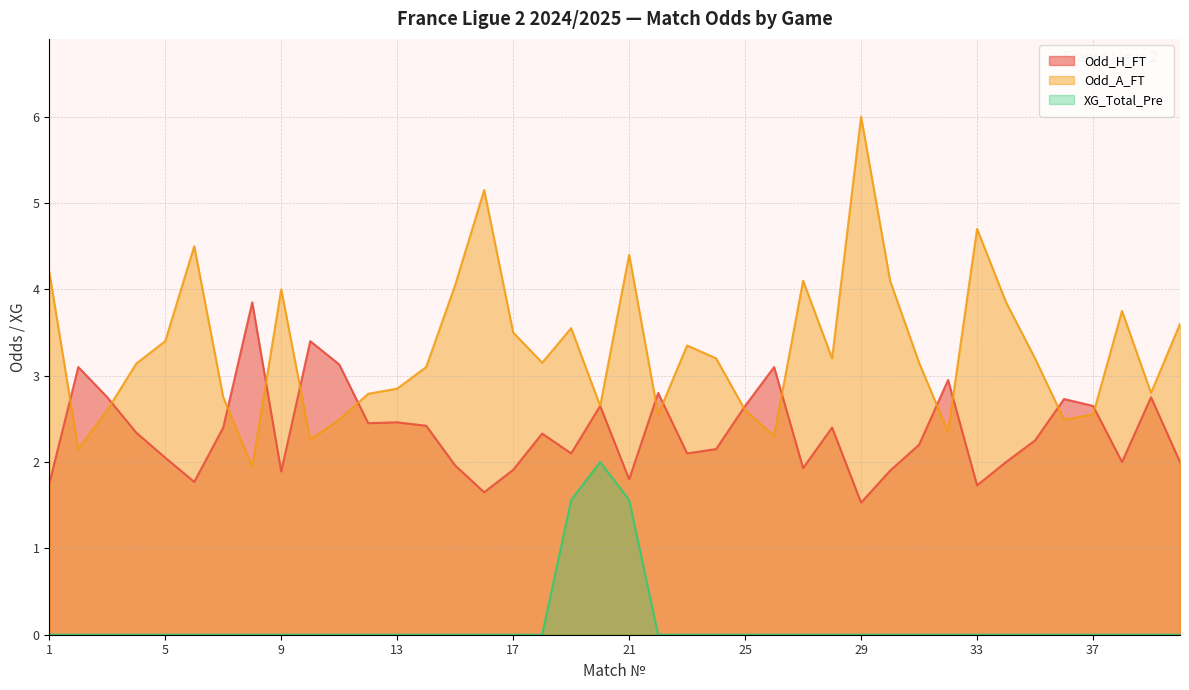

Which series changed the most between 5 and 12?

Odd_A_FT